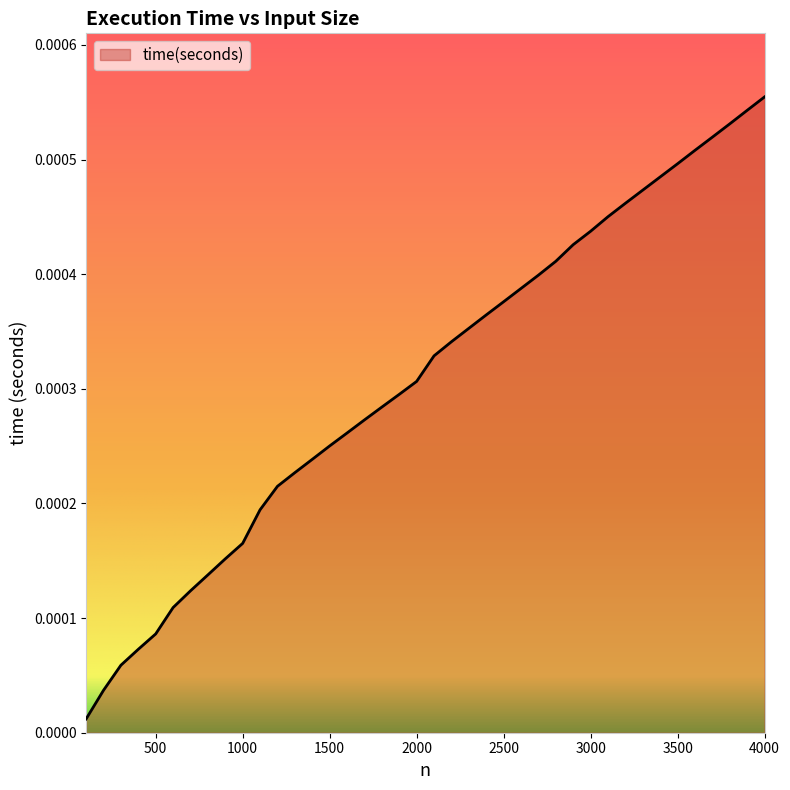

How many lines are shown in the chart?

1